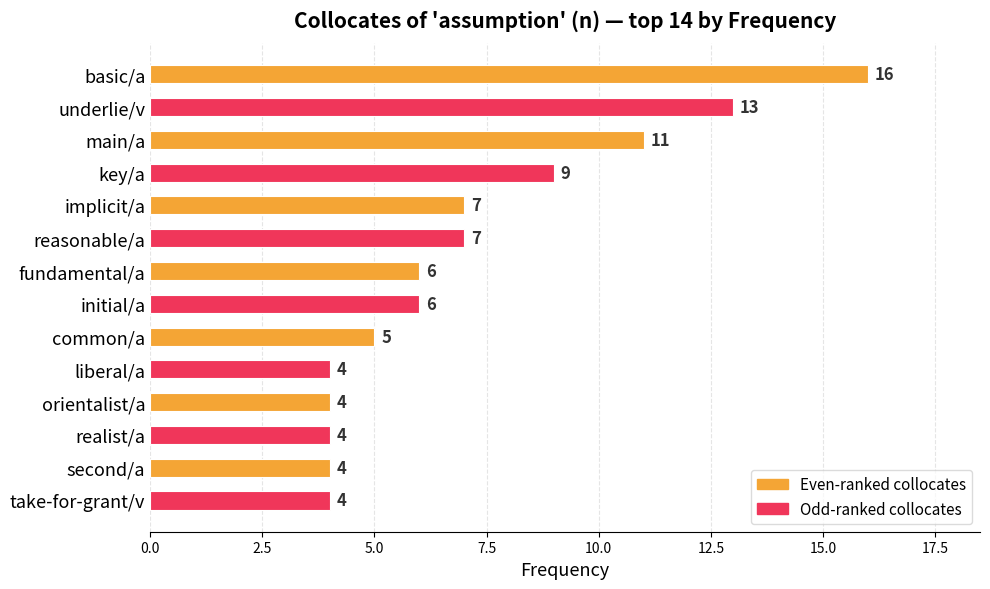

What is the difference between the maximum and minimum values?

12